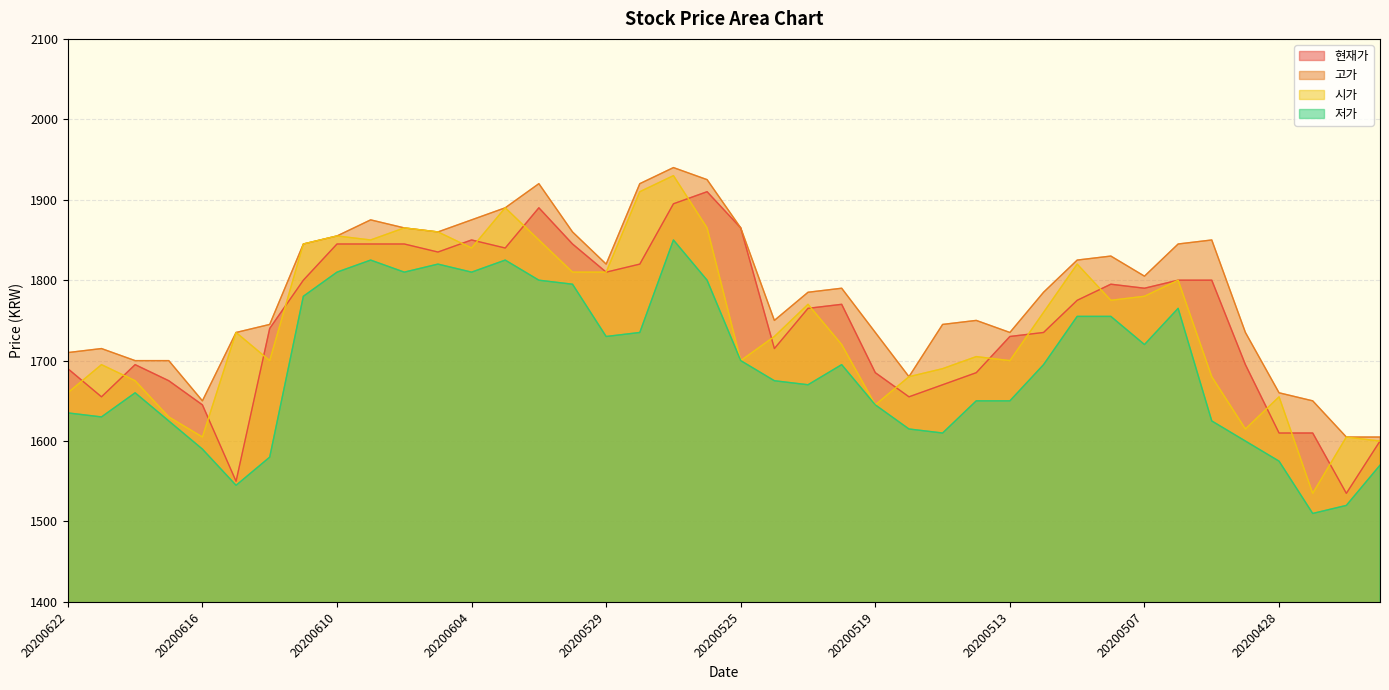

What is the sum of all 저가 values?

67655